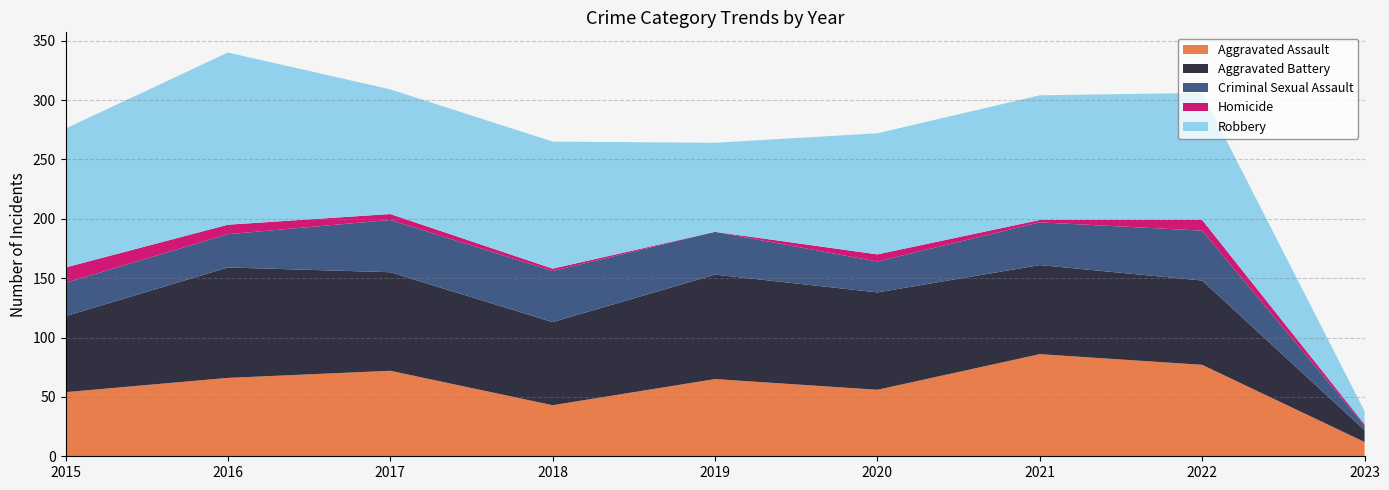

Reading left to right, what are all the values shown in this chart?

Aggravated Assault: 54	66	72	43	65	56	86	77	12
Aggravated Battery: 64	93	83	70	88	82	75	71	10
Criminal Sexual Assault: 28	28	44	43	36	26	36	42	4
Homicide: 13	8	5	2	0	6	2	9	1
Robbery: 117	145	105	107	75	102	105	107	11